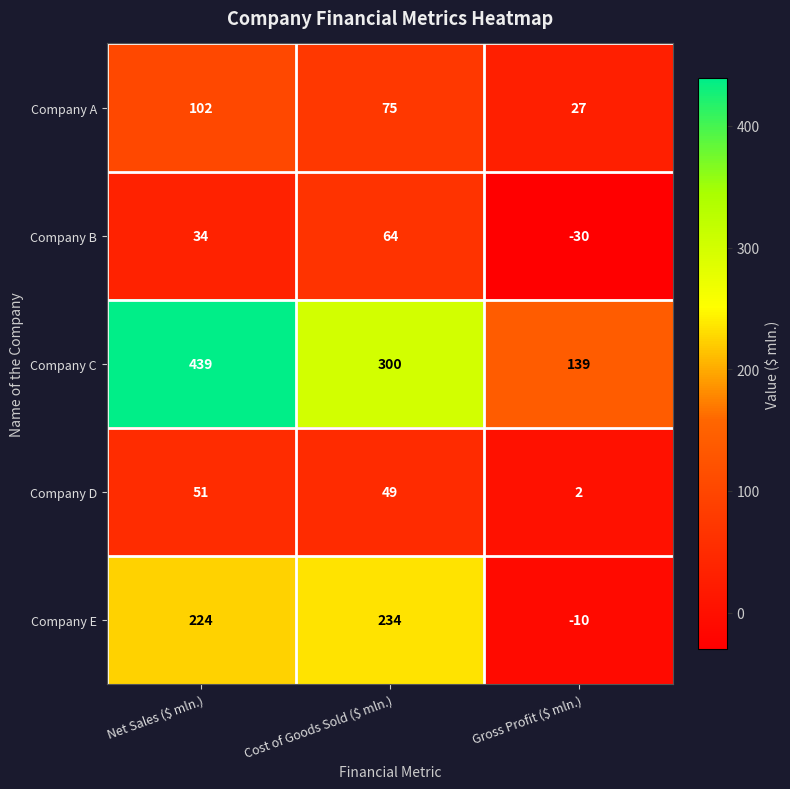

At which category is the sum across all series the highest?

Net Sales ($ mln.)